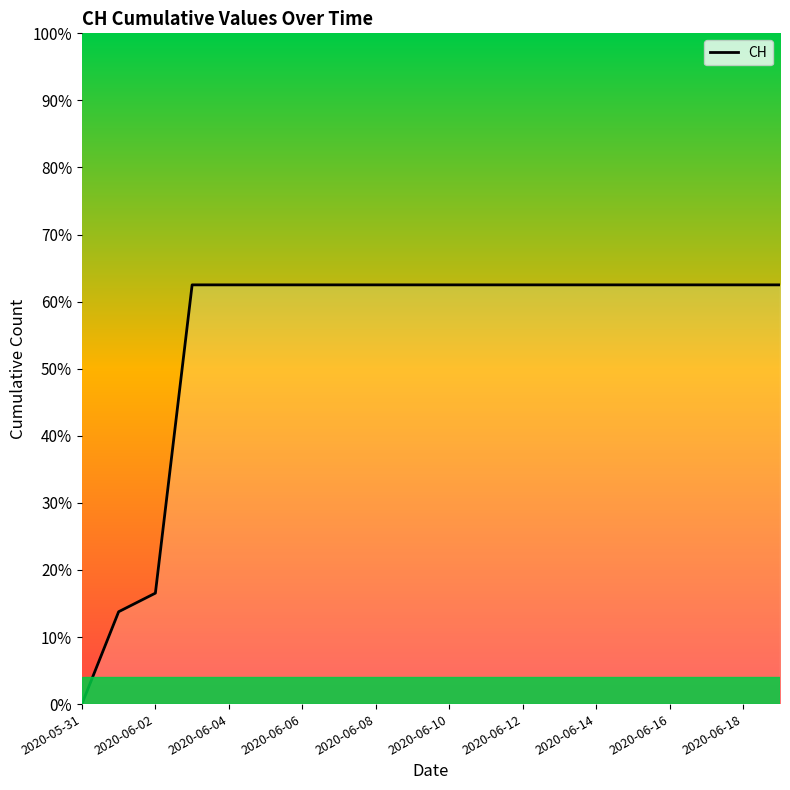

Reading left to right, what are all the values shown in this chart?

0	139	167	631	631	631	631	631	631	631	631	631	631	631	631	631	631	631	631	631